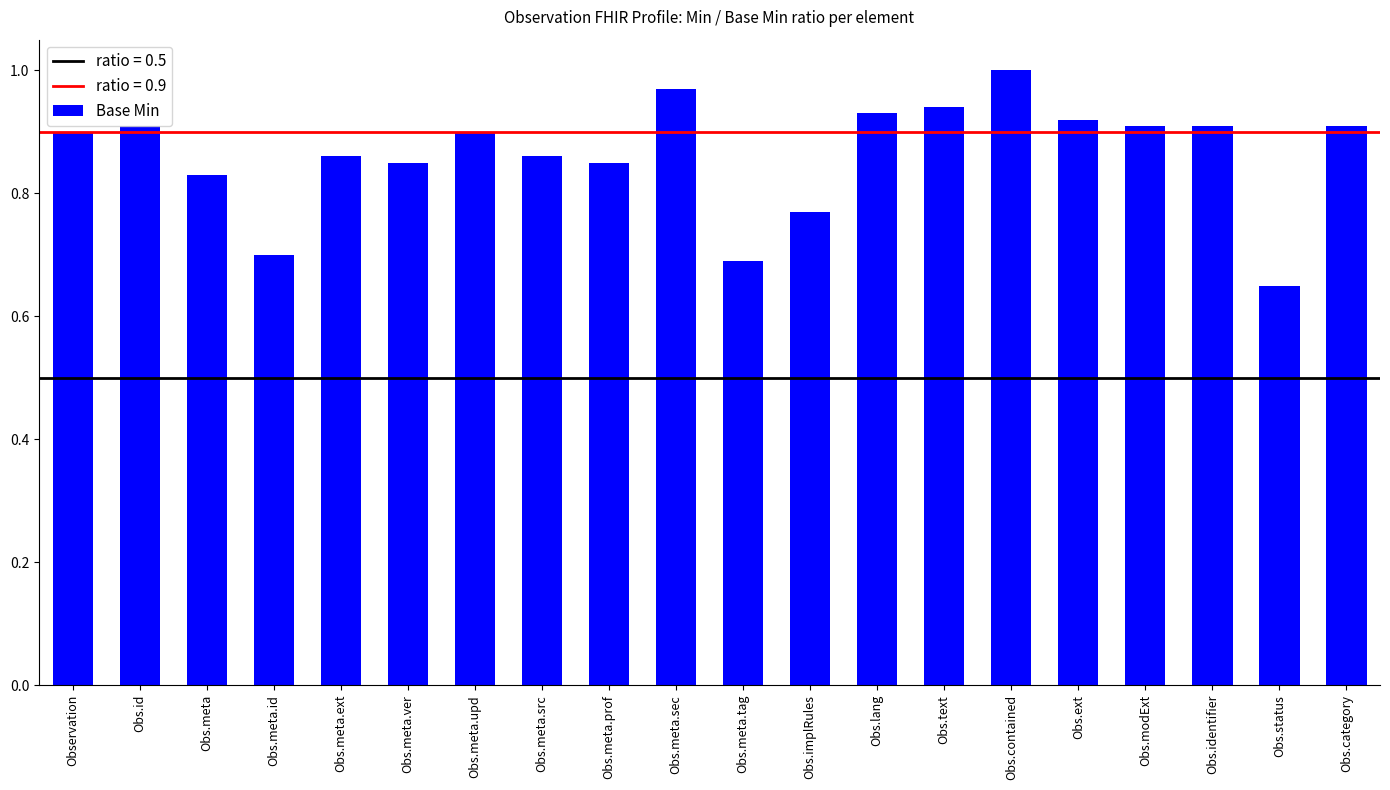

Which has a higher value, Obs.identifier or Obs.meta.upd?

Obs.identifier